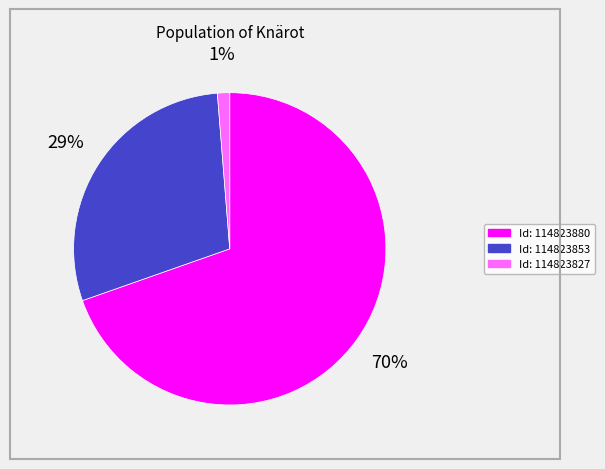

Is there a majority slice in this chart?

Yes